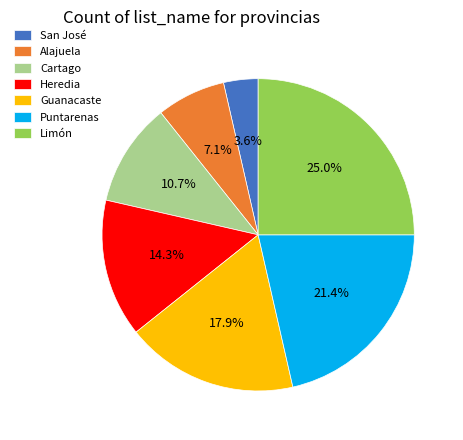

To the nearest percent, what percentage of the pie is Cartago?

11%